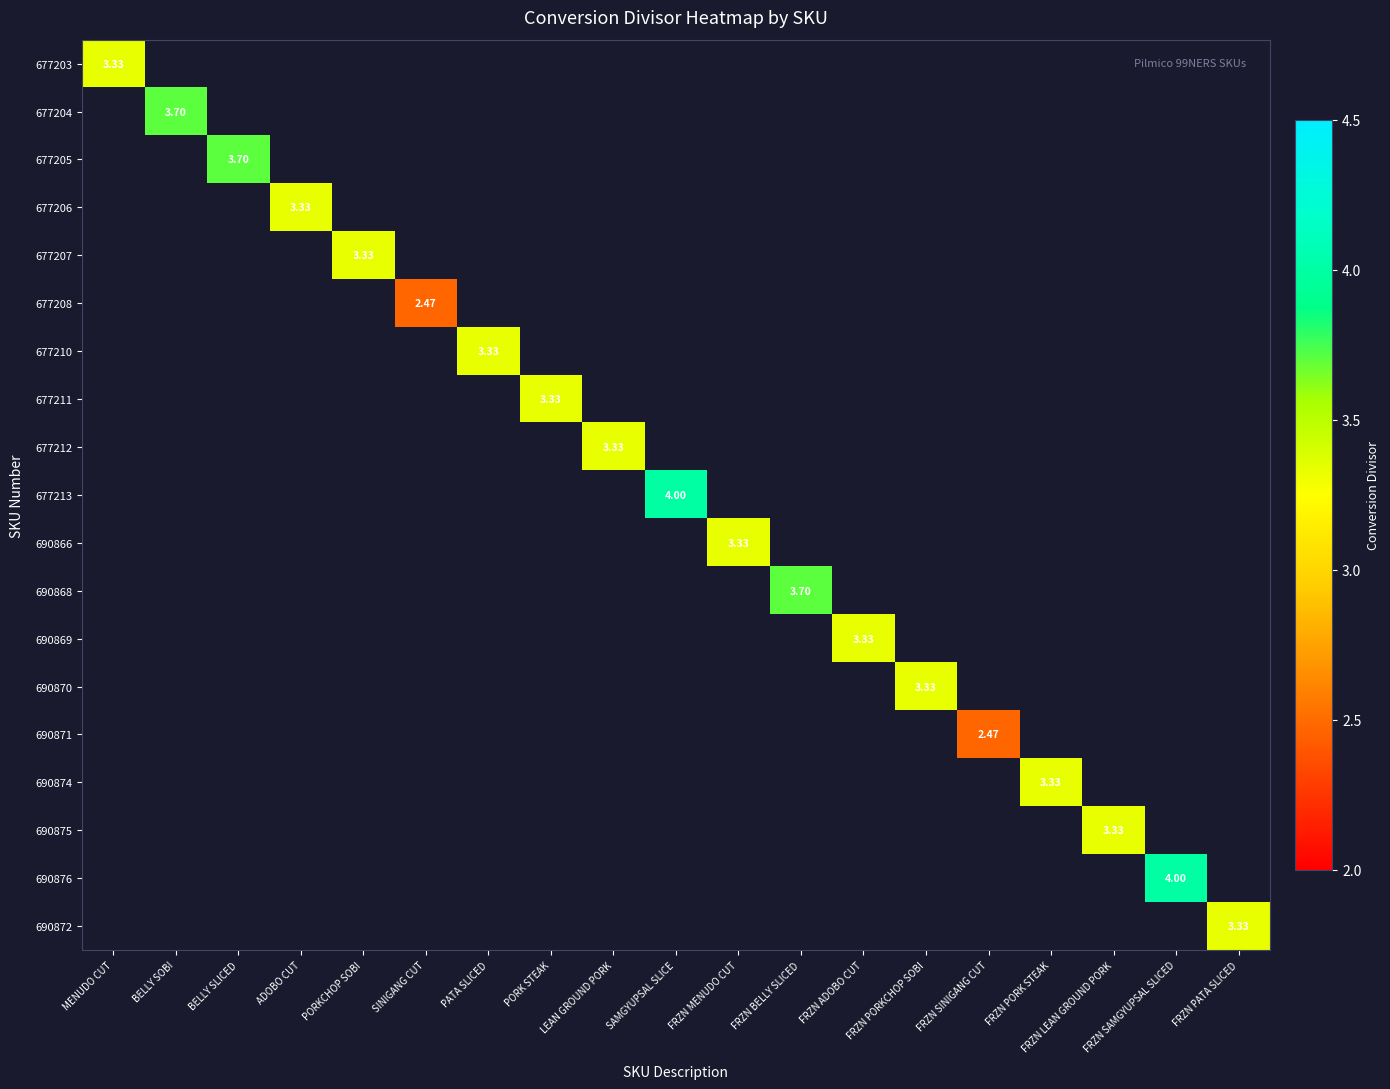

What is the minimum value shown in the chart?

2.5